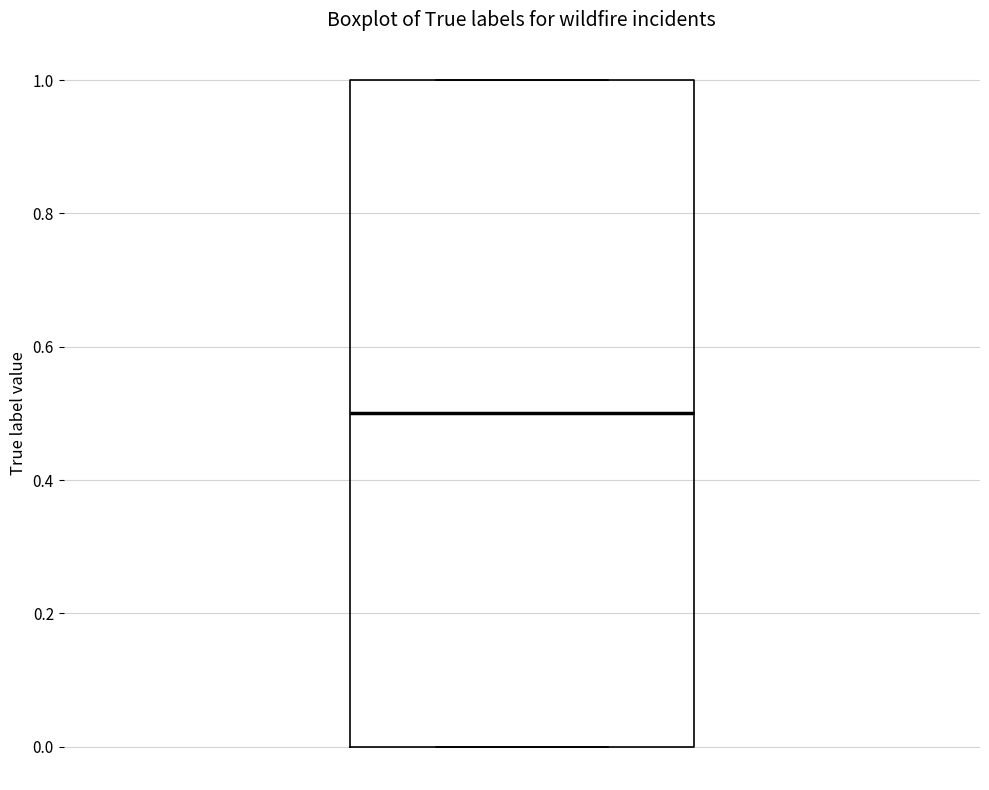

Where does the median line of the box sit on the y-axis? The values are not printed on the chart, so give them approximately, as read against the axis.

0.5